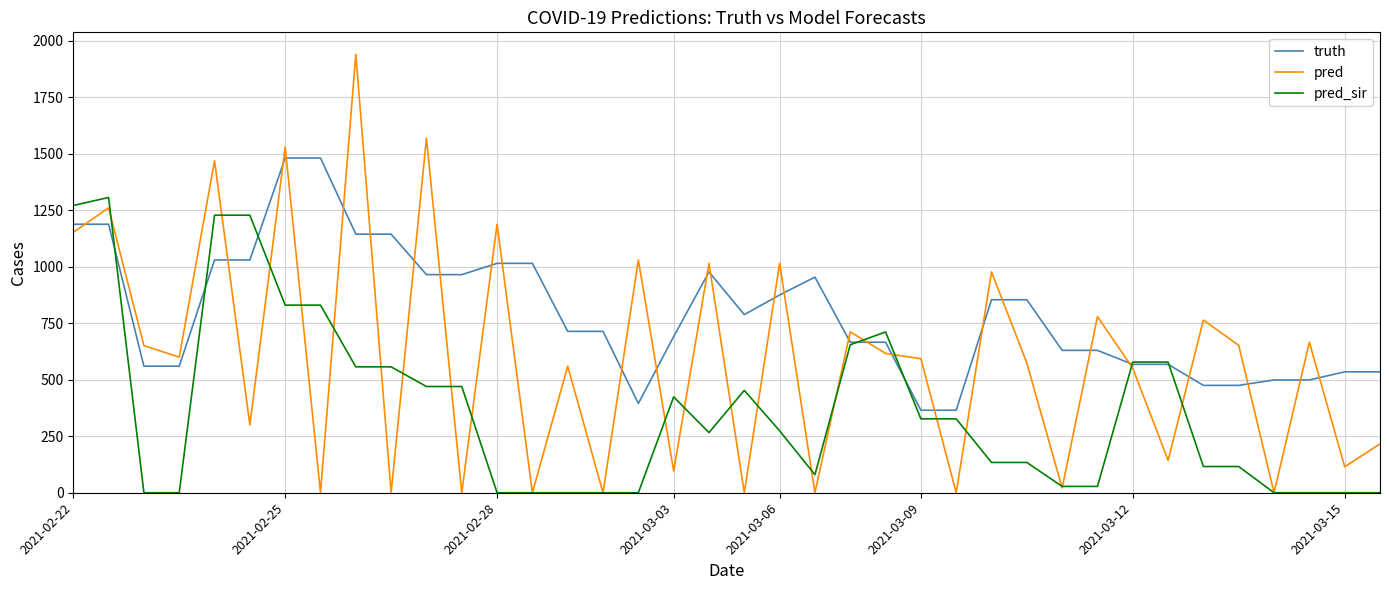

Which series has the largest total across all categories?

truth